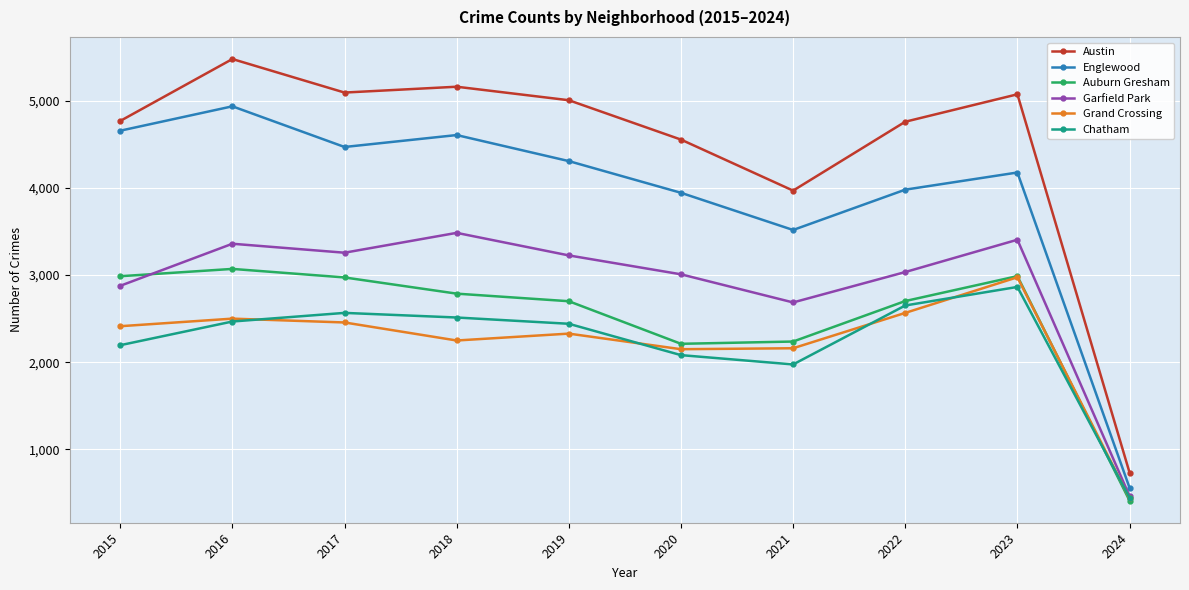

Which series has the largest total across all categories?

Austin